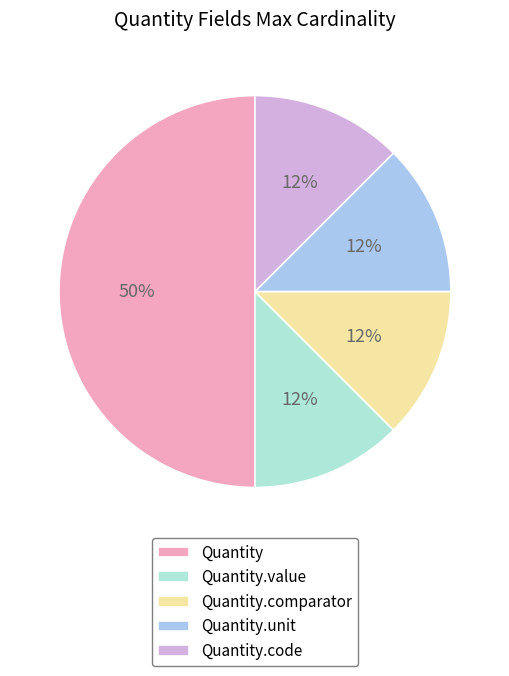

Is the sum of Quantity.code and Quantity.unit greater than half?

No